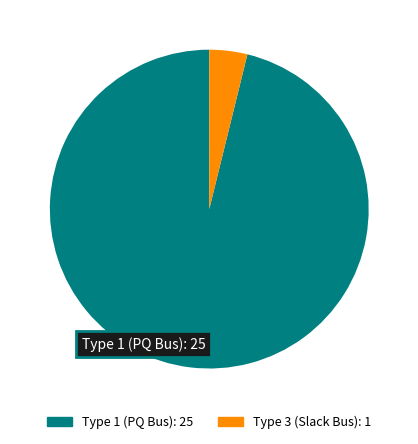

Is there any slice that represents more than half of the pie?

Yes